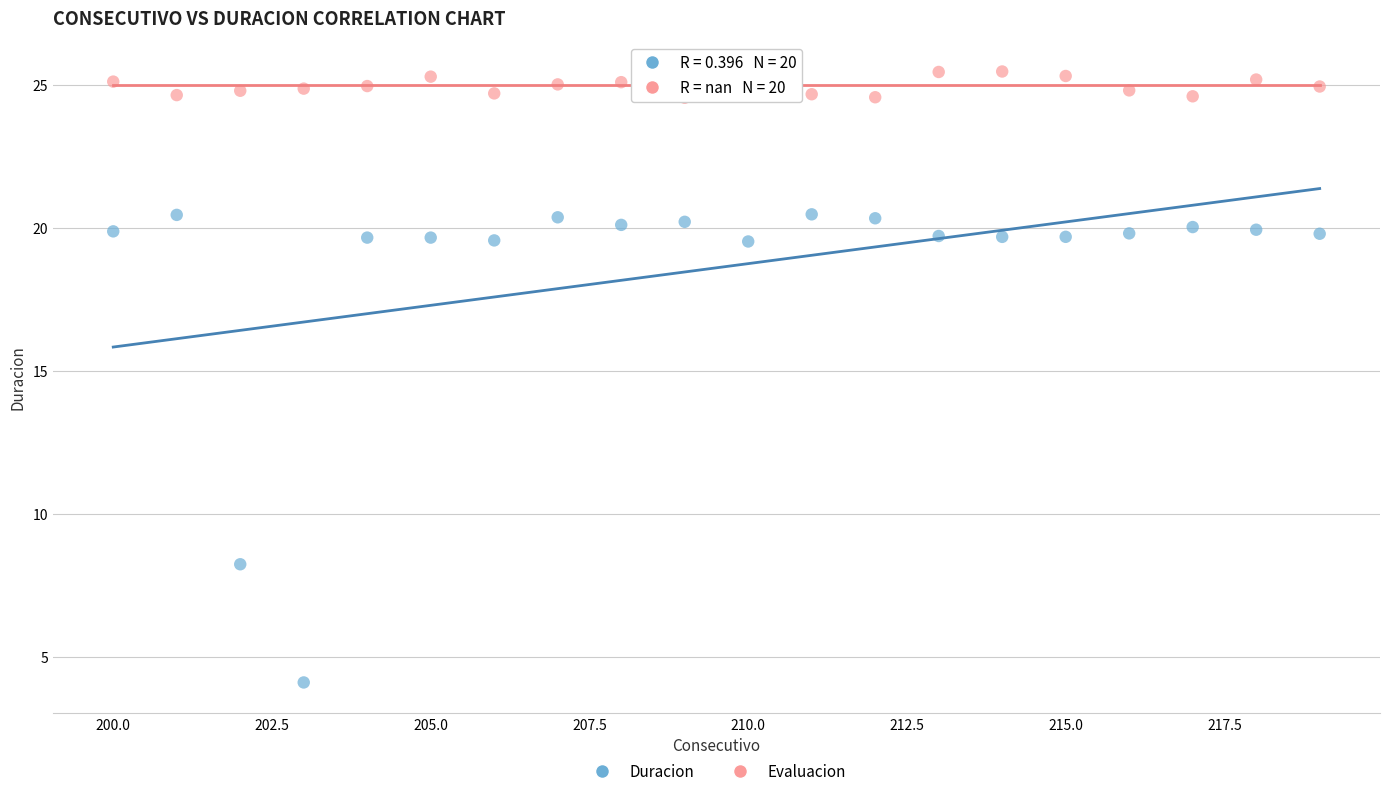

Across all data points, what is the range of Y values (max minus min)?

21.4